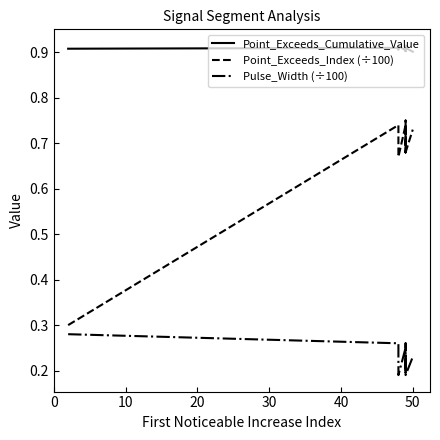

Count the Pulse_Width (÷100) values in the range 0 to 1.

10